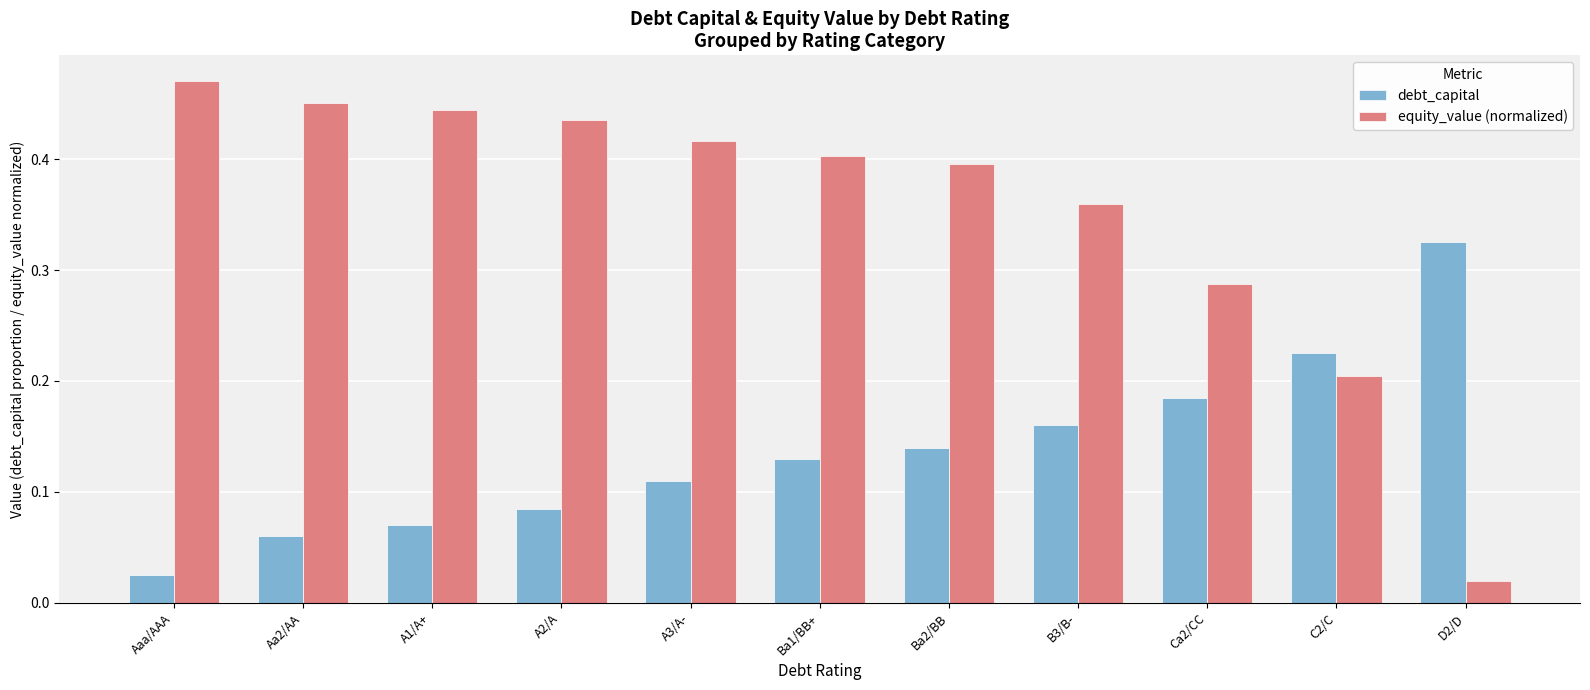

At how many categories does at least one series exceed 0?

11